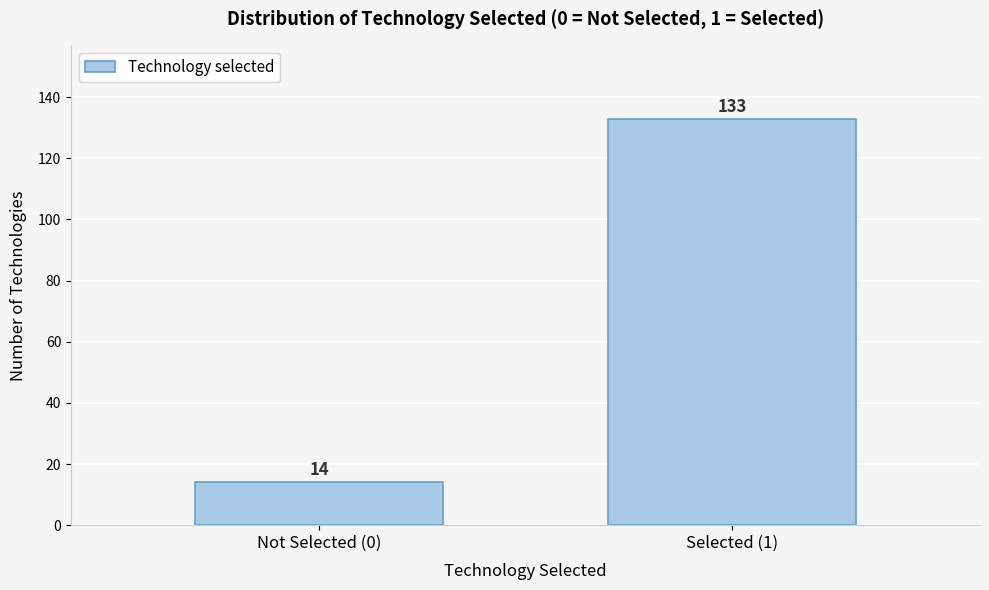

Reading left to right, list all the values displayed in this chart.

Not Selected (0)=14	Selected (1)=133